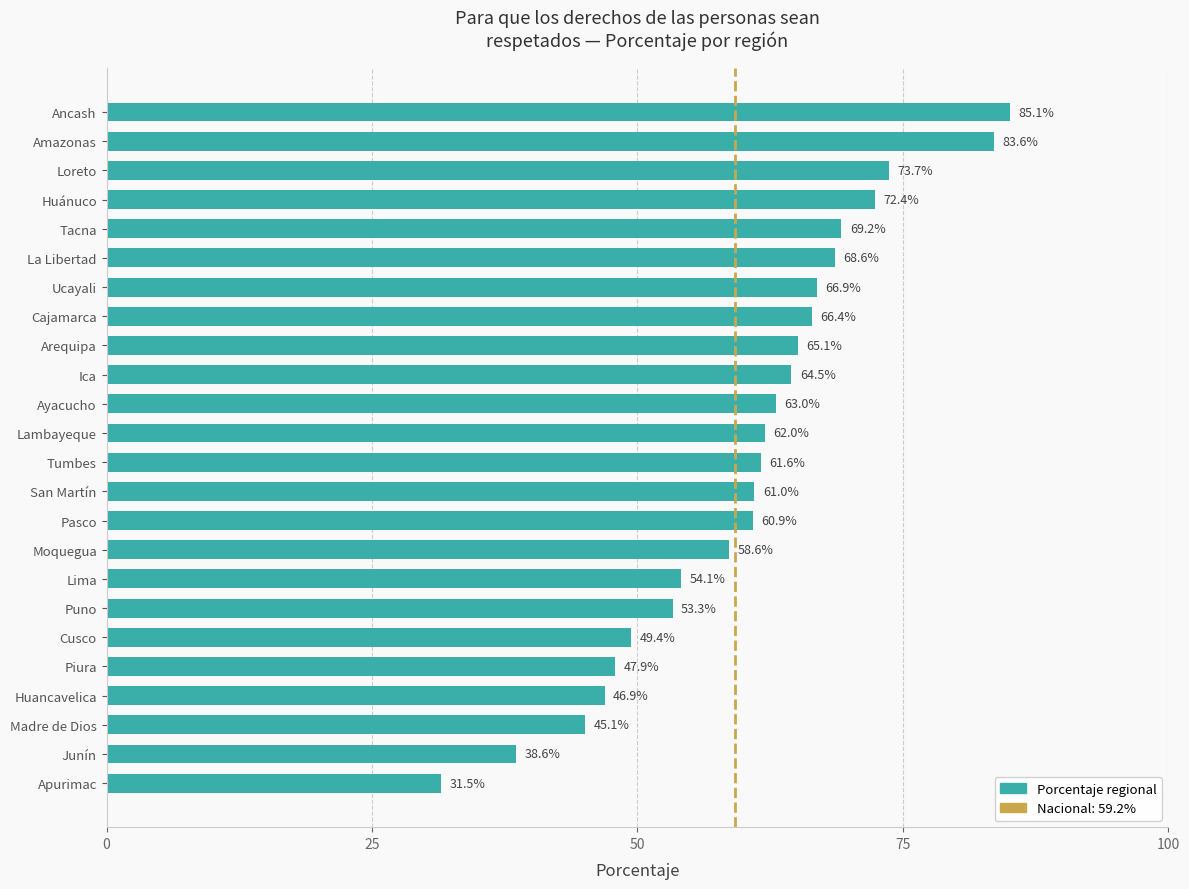

What is the maximum value shown in the chart?

85.1